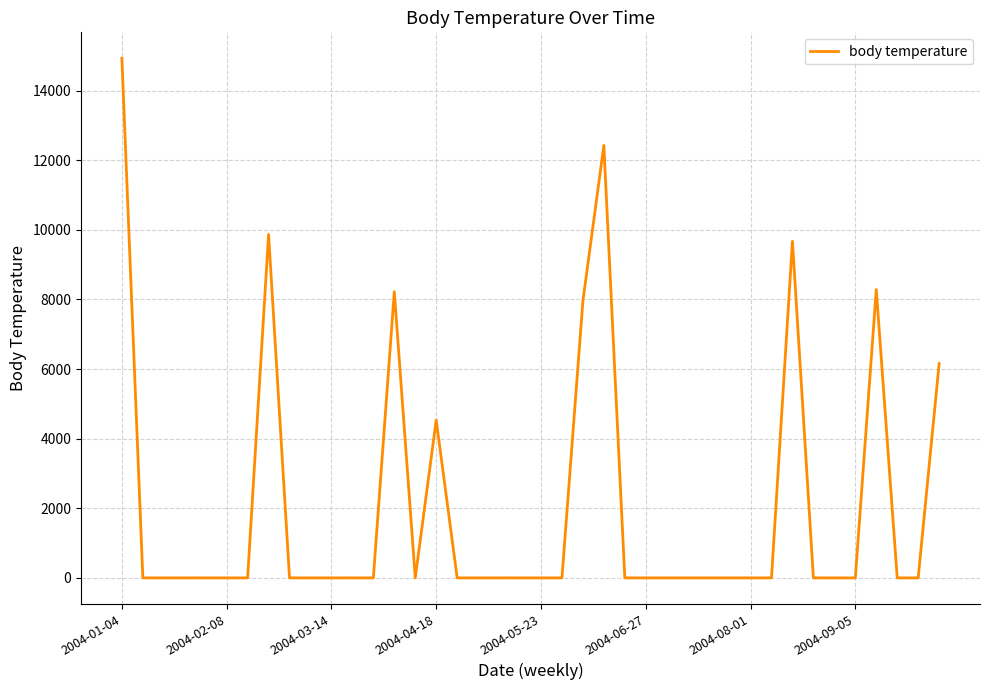

What is the difference between the maximum and minimum values?

14925.4